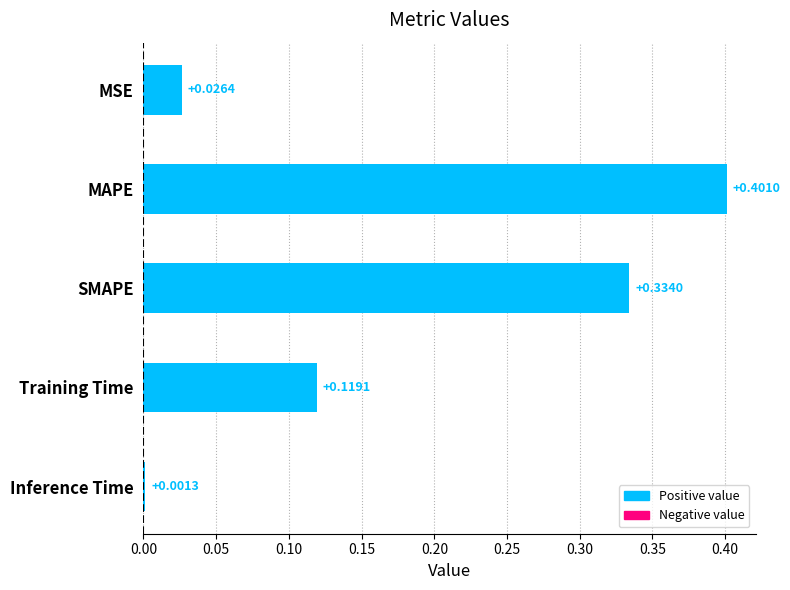

Rank the categories by value from lowest to highest.

Inference Time, MSE, Training Time, SMAPE, MAPE